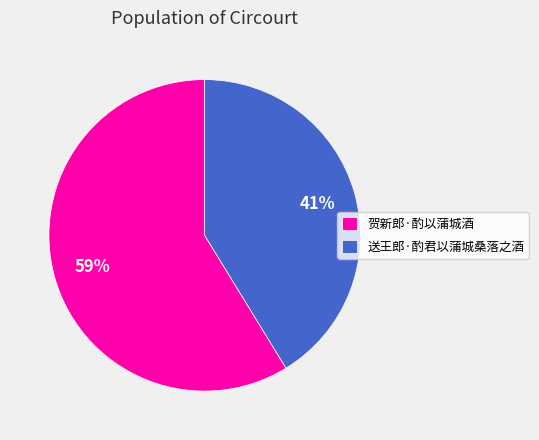

To the nearest percent, what percentage of the pie is 贺新郎·酌以蒲城酒?

59%